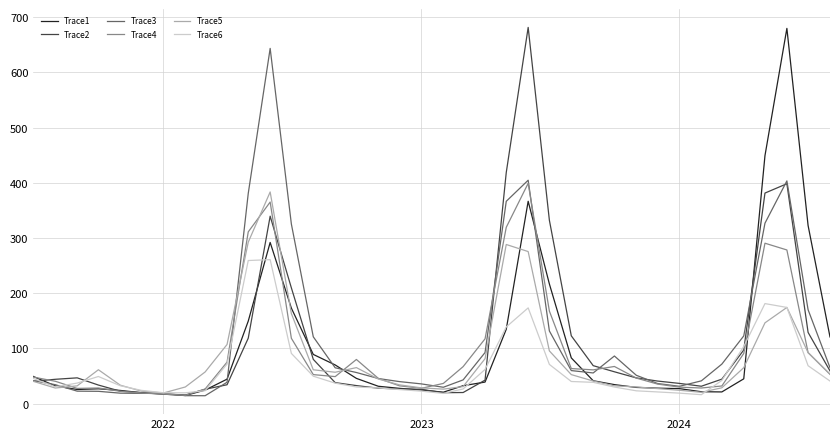

What is the greatest value displayed?

681.7